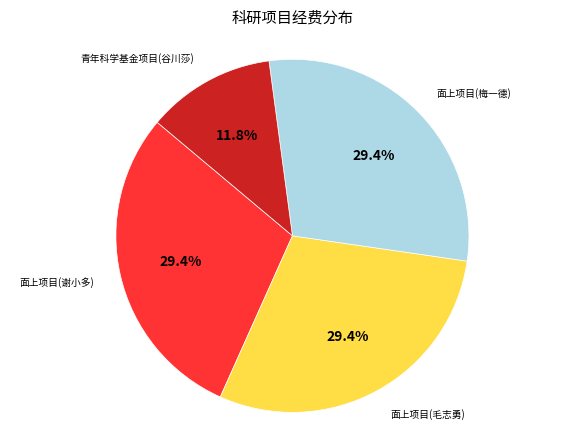

How many segments does this pie chart have?

4